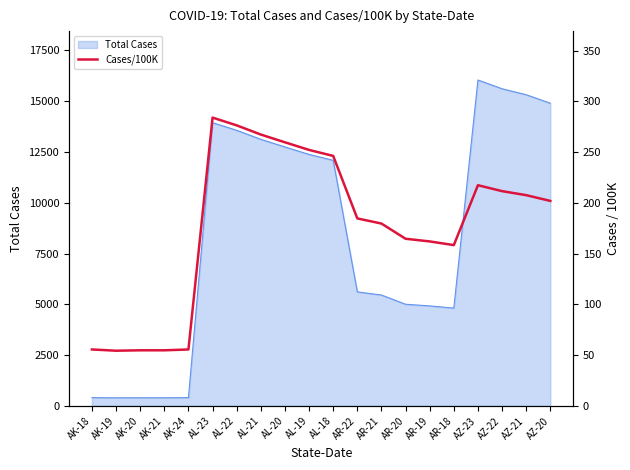

What is the value of the 6th point from the left?

283.9